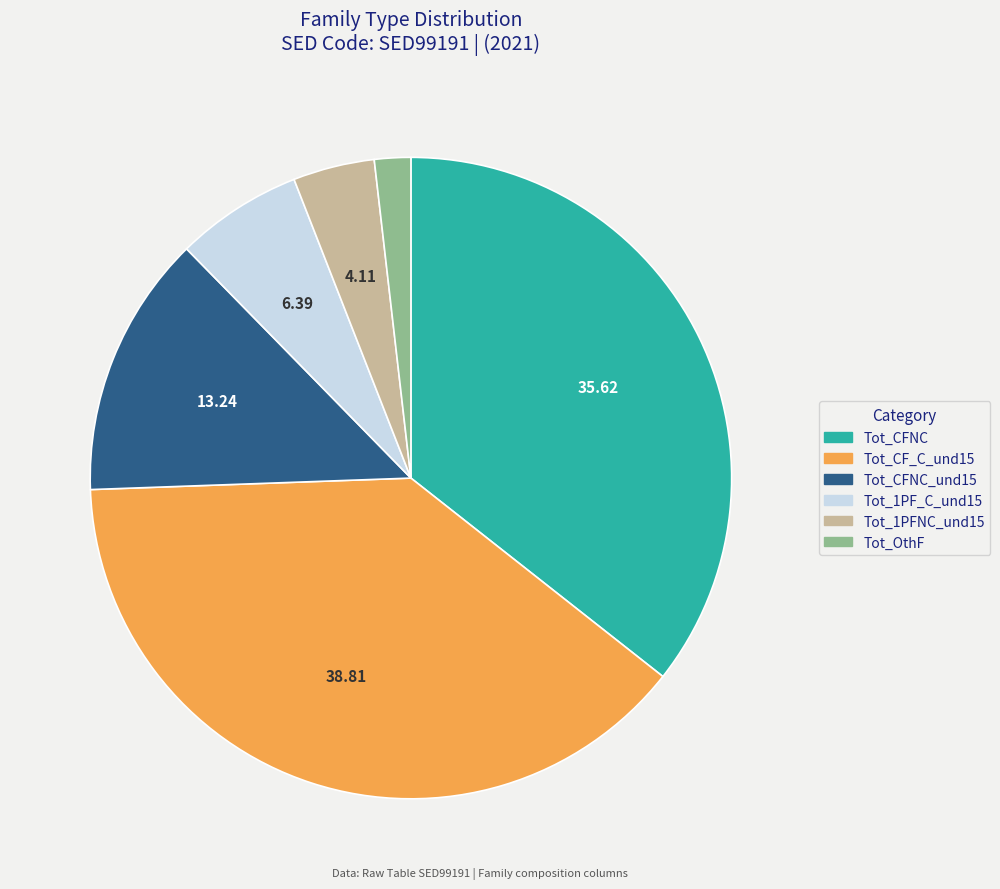

How many segments does this pie chart have?

6